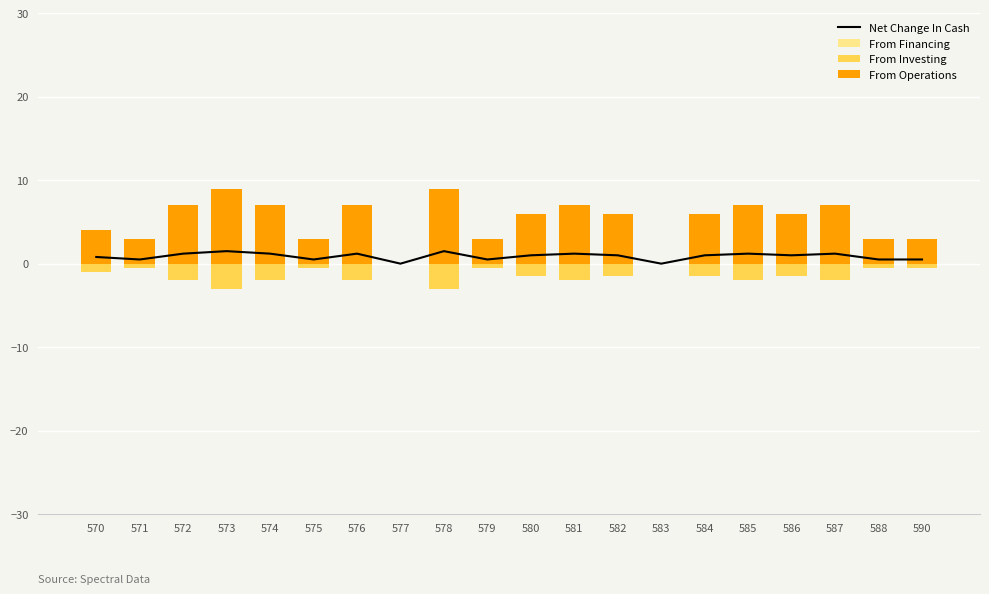

What are all the series names shown in the legend?

Net Change In Cash, From Financing, From Investing, From Operations